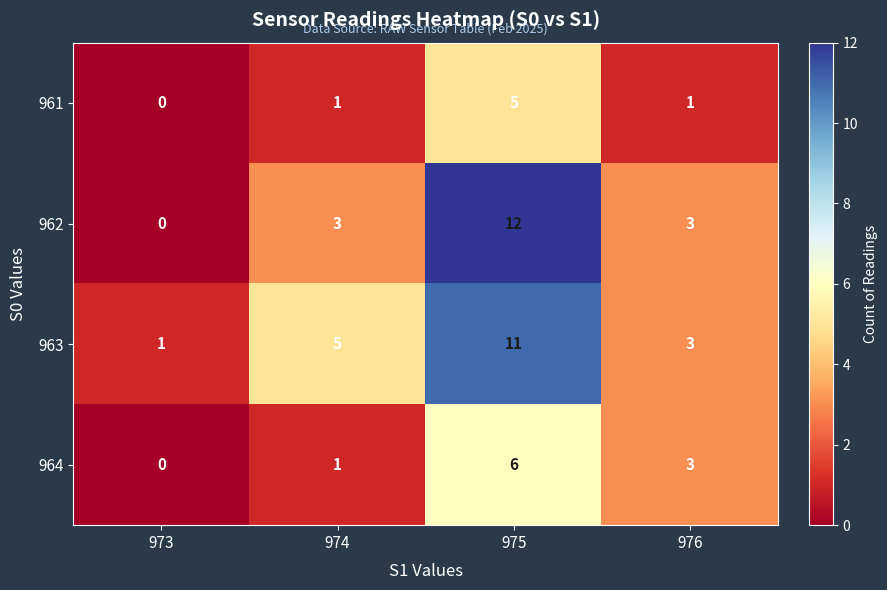

Reading left to right, transcribe all the data shown in this chart.

961: 973=0	974=1	975=5	976=1
962: 973=0	974=3	975=12	976=3
963: 973=1	974=5	975=11	976=3
964: 973=0	974=1	975=6	976=3